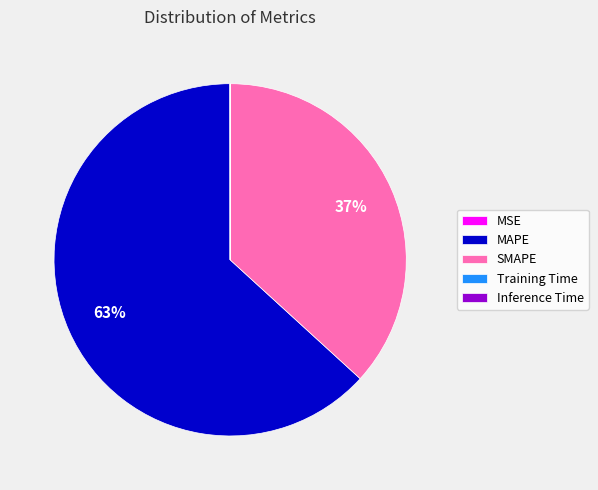

Which slice is the largest?

MAPE